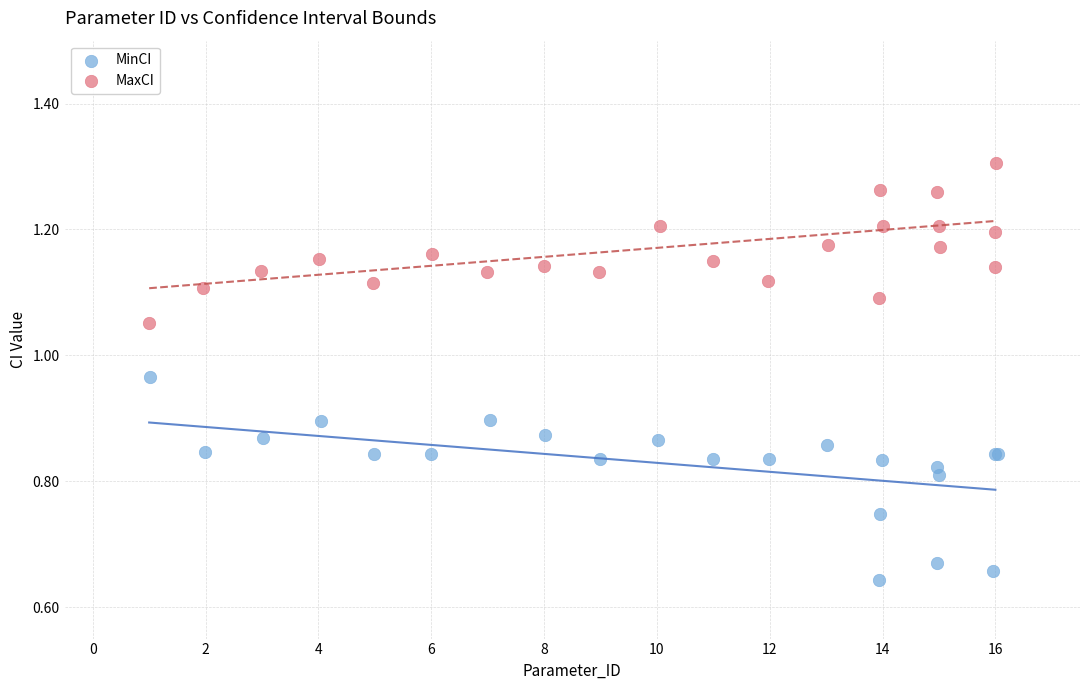

Which series contains the lowest Y value?

MinCI